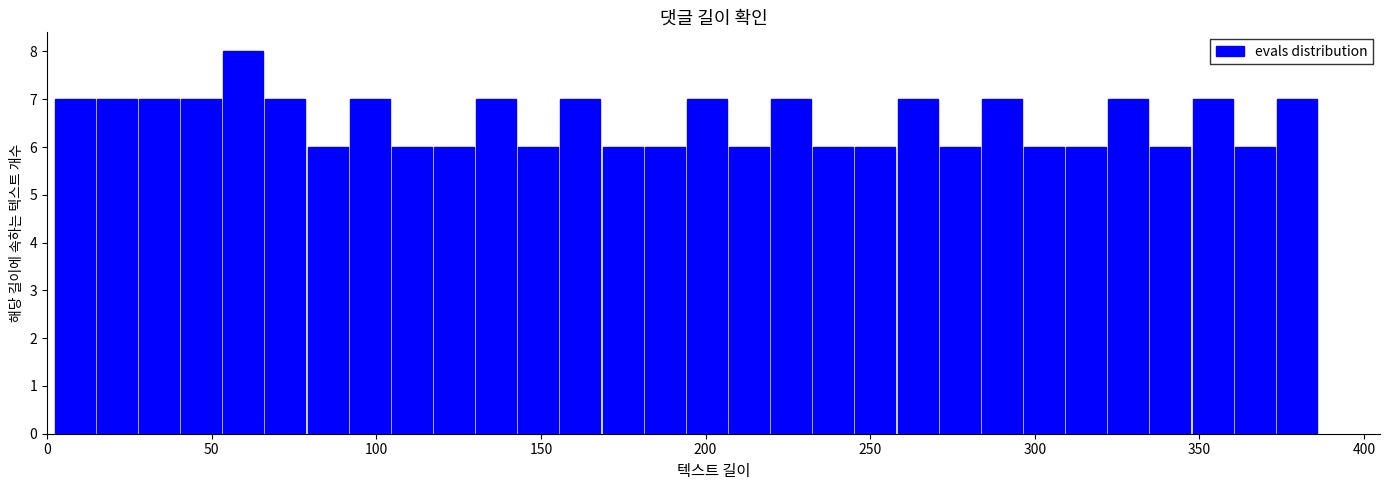

Read against the x-axis, roughly where is the centre of the tallest bar?

60